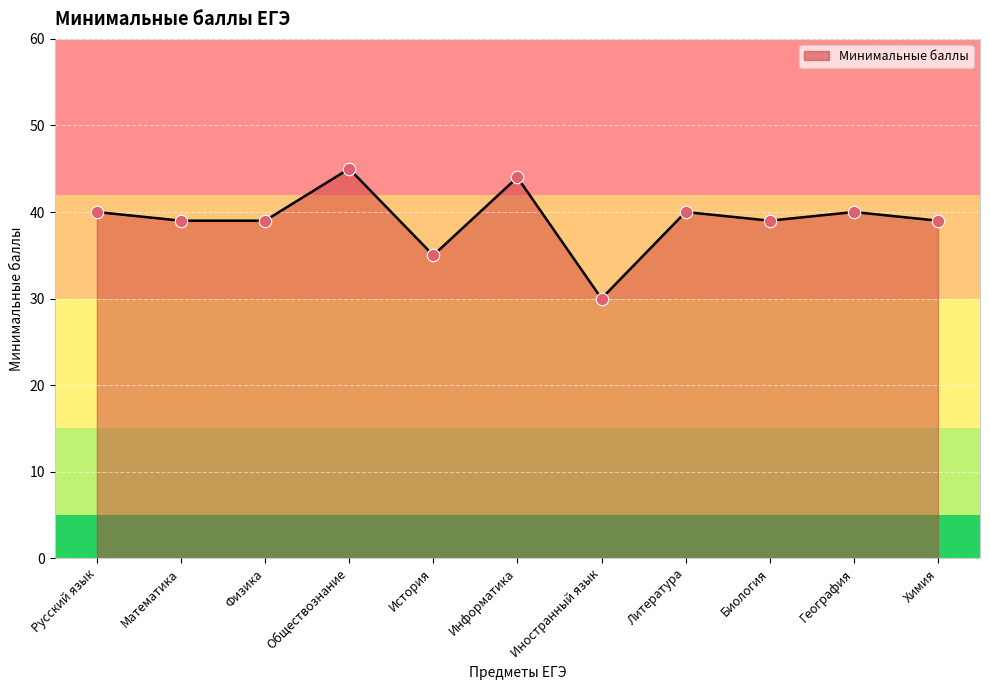

Which has a higher value, Литература or Обществознание?

Обществознание